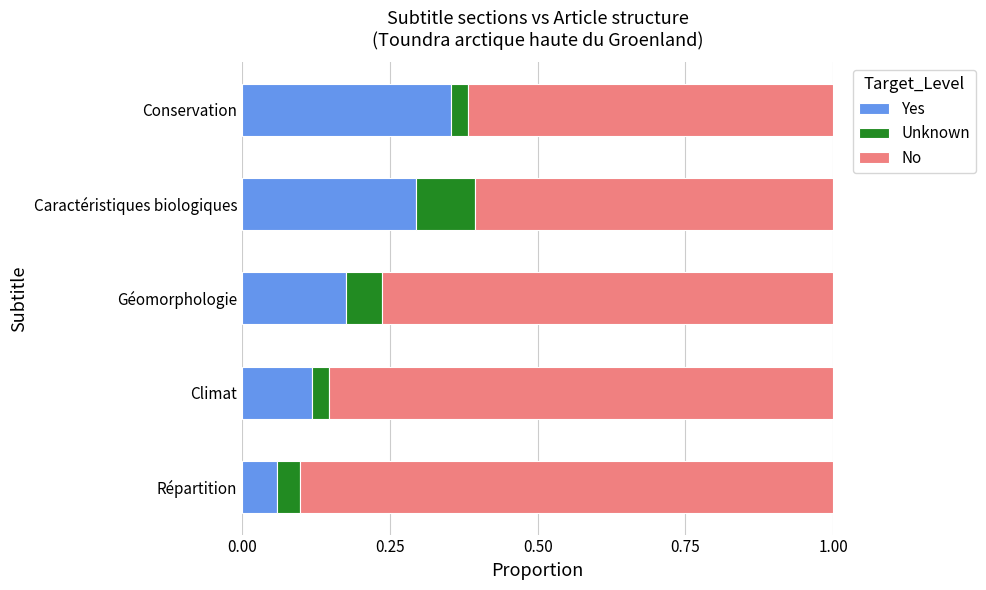

Which category has the lowest value in the Yes series?

Répartition